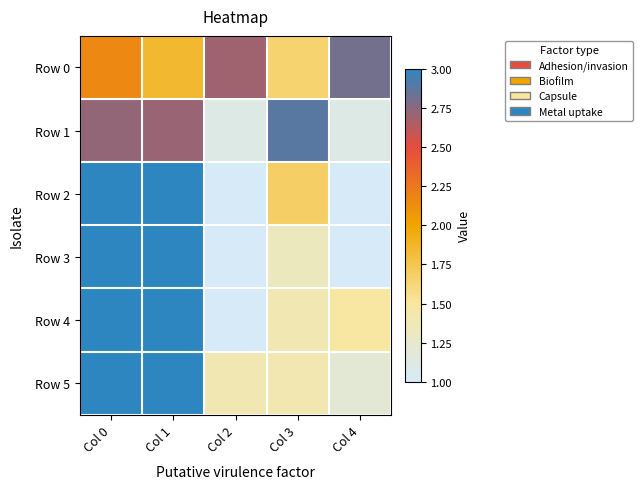

How many categories are shown in the chart?

5